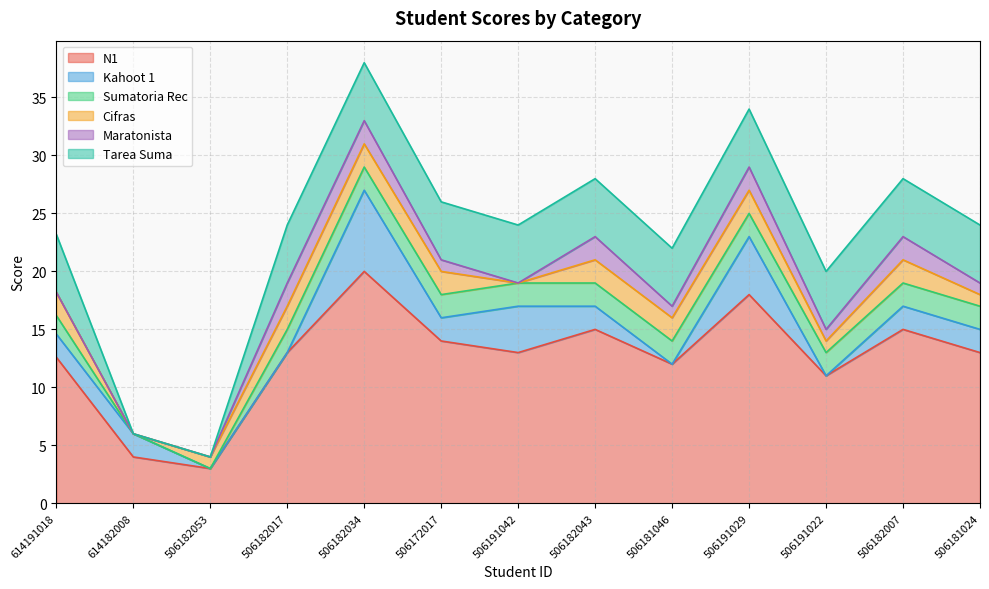

What is the sum of the Maratonista values at 506172017 and 614191018?

1.0